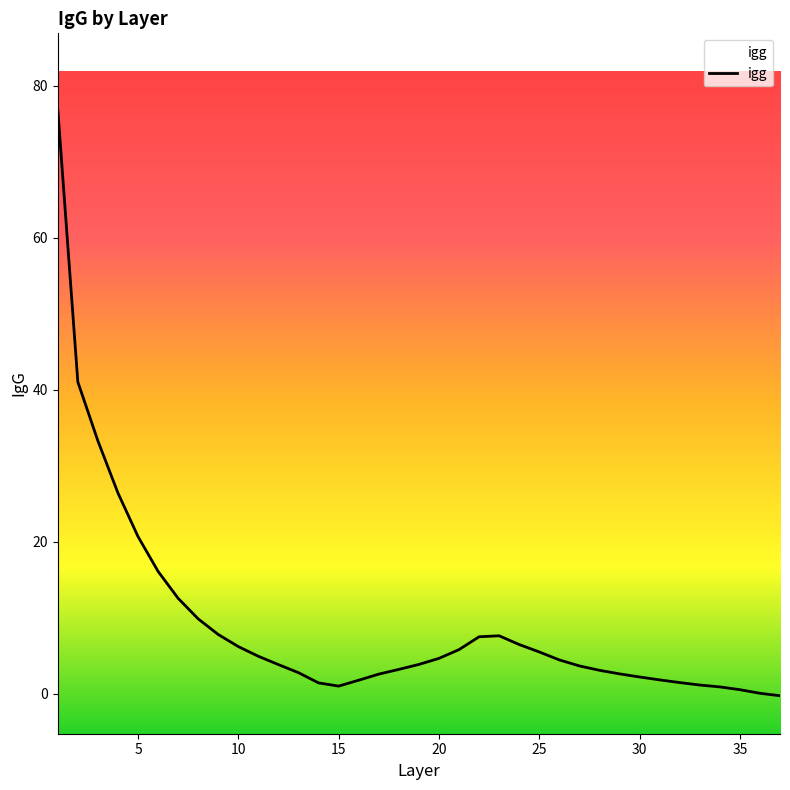

What is the difference between the maximum and minimum values?

77.2